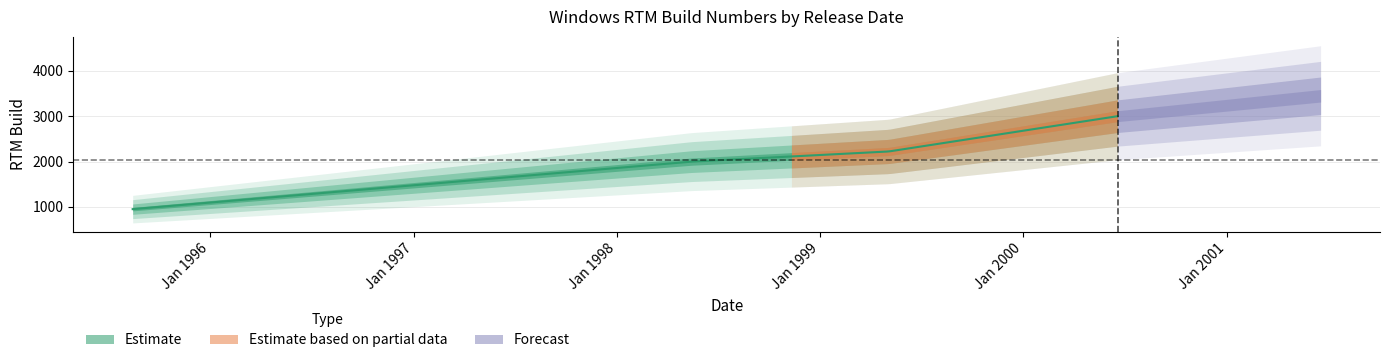

The value at 2000-06-19 is 3000. True or false?

True